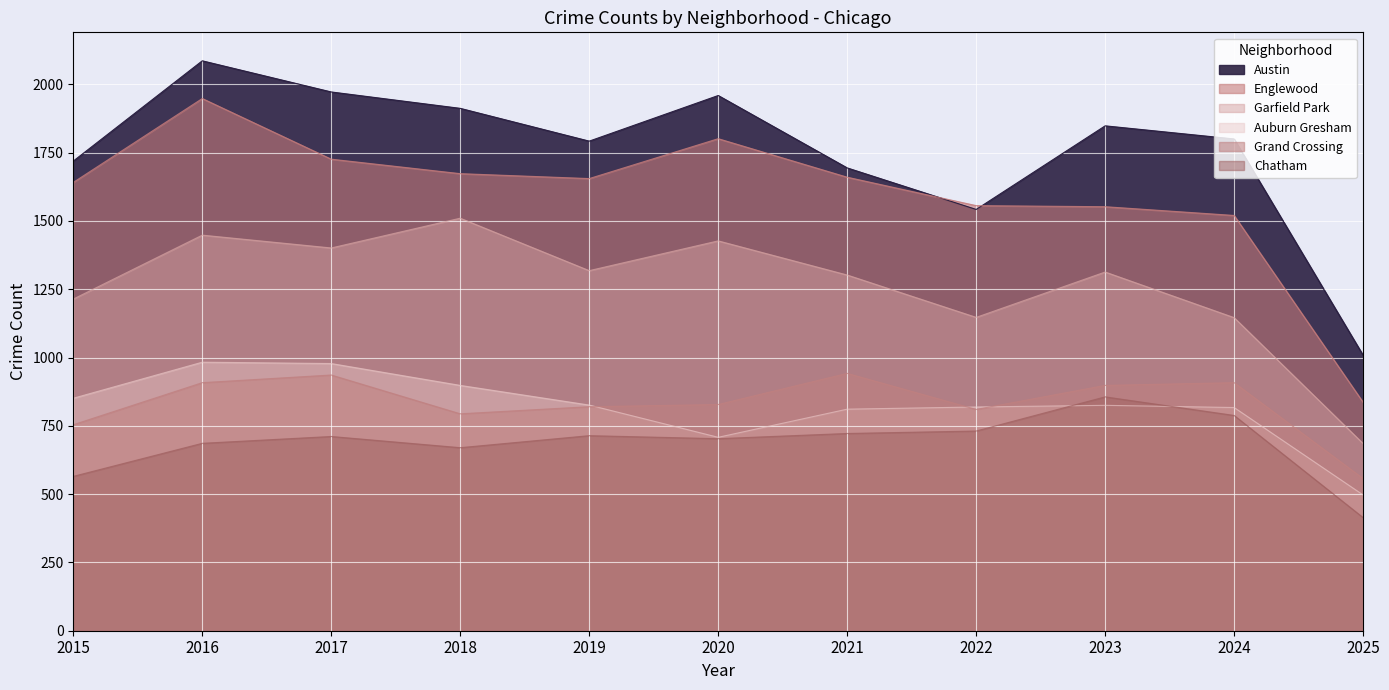

What is the average value of the Garfield Park series?

1265